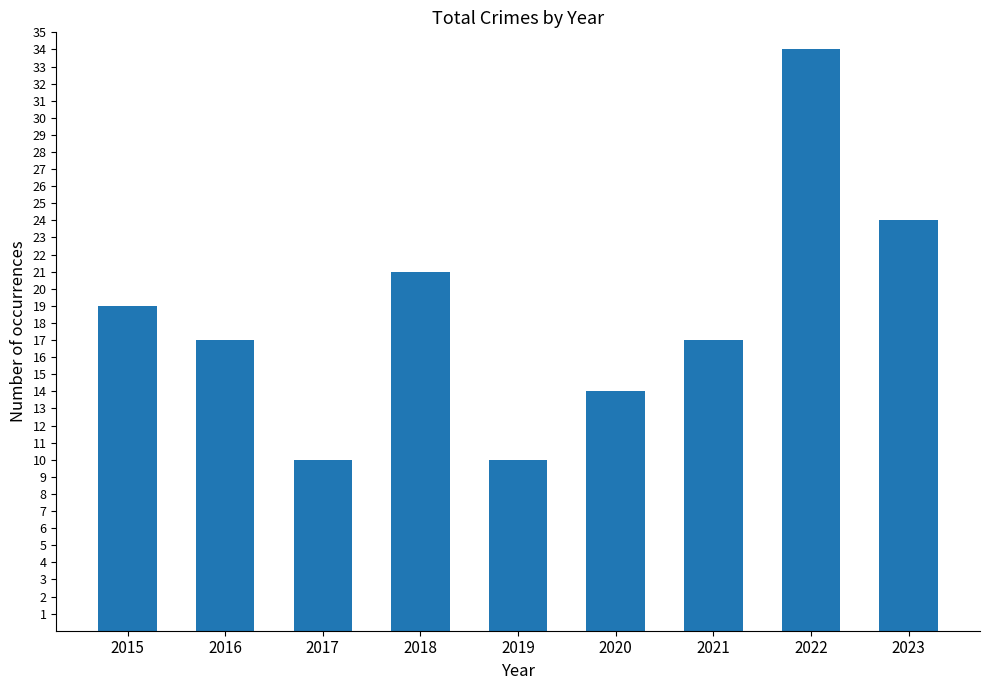

What is the value of the 9th bar from the left?

24